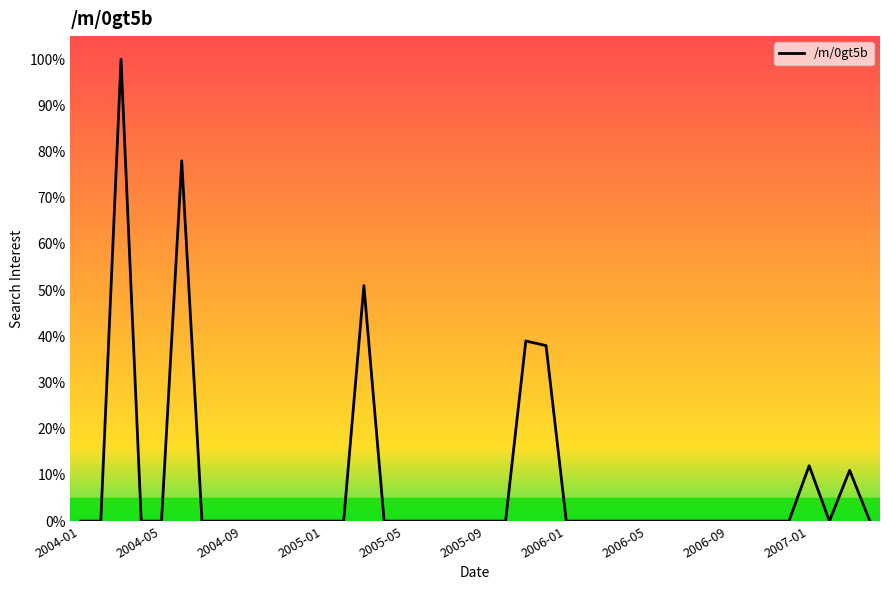

What is the maximum value shown in the chart?

100